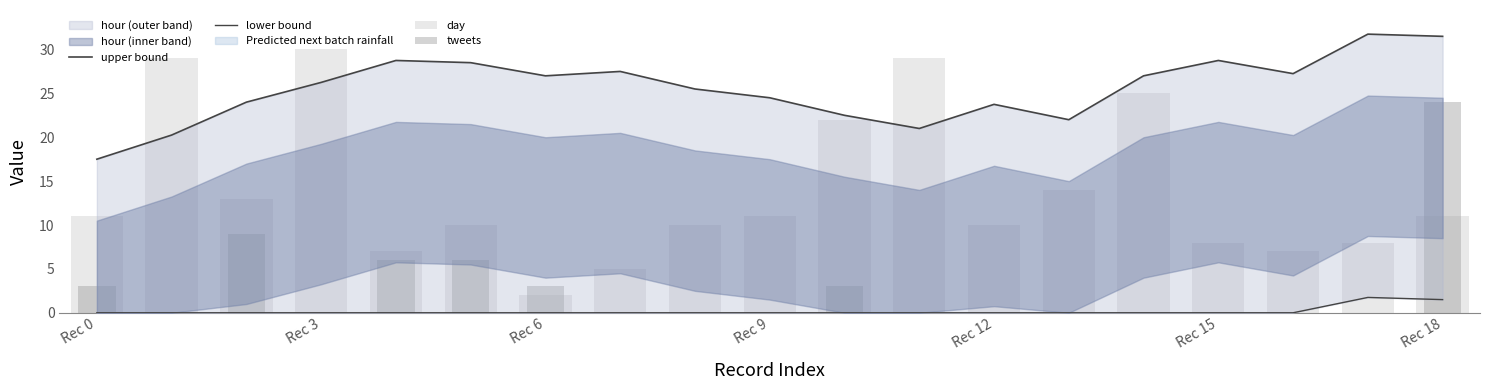

Is it true that upper bound equals 11.8 at 13?

False